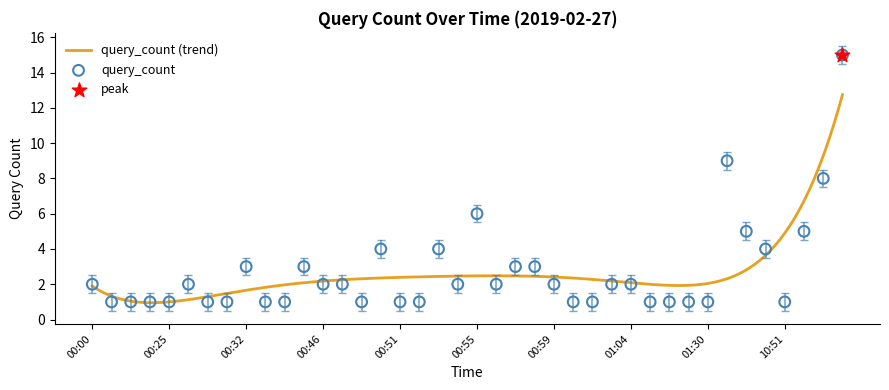

Approximately how many times larger is the value at 00:56 compared to 00:54?

1.0